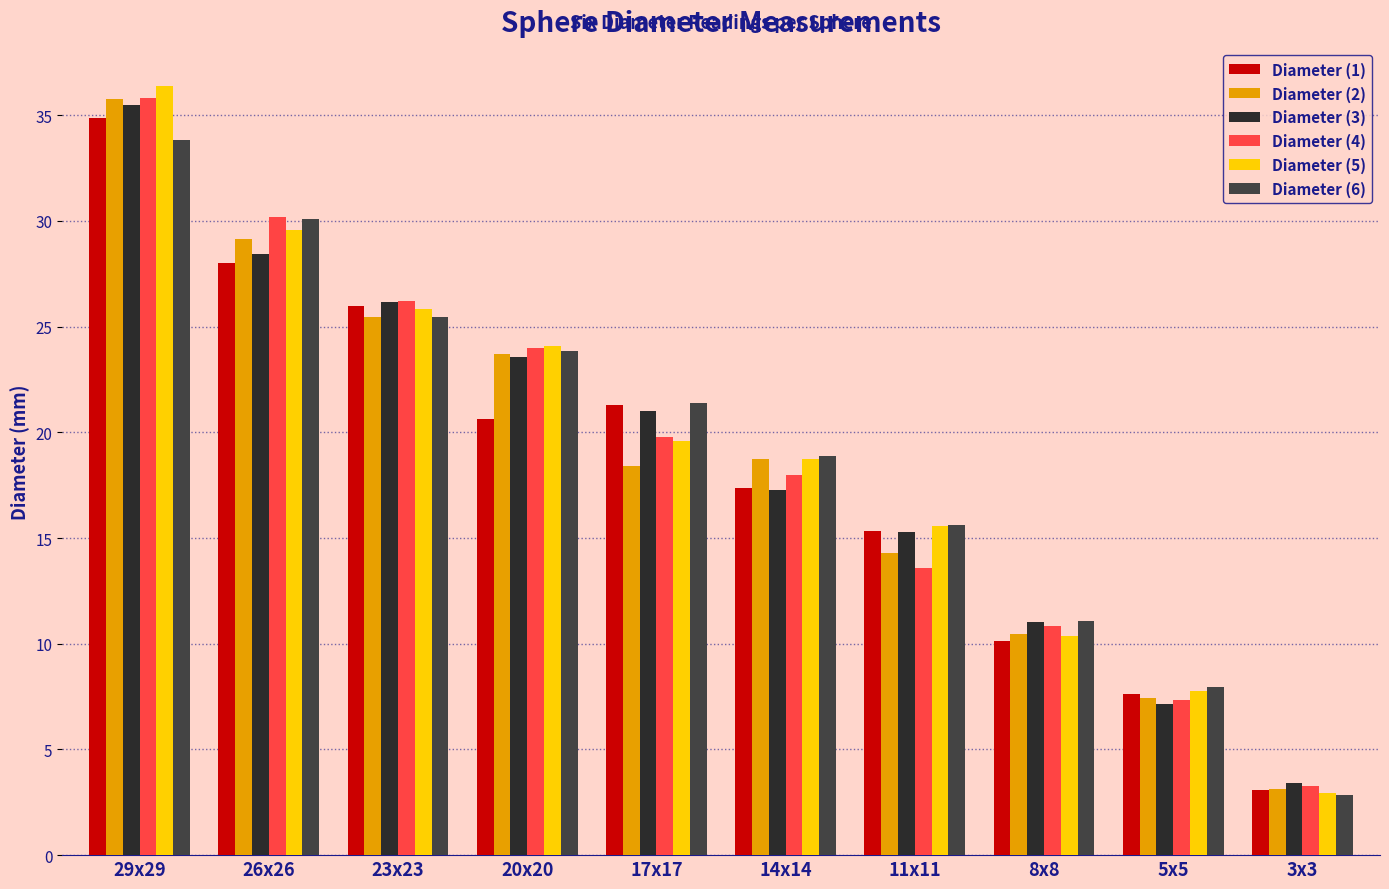

What is the label of the 6th bar from the left?

14x14